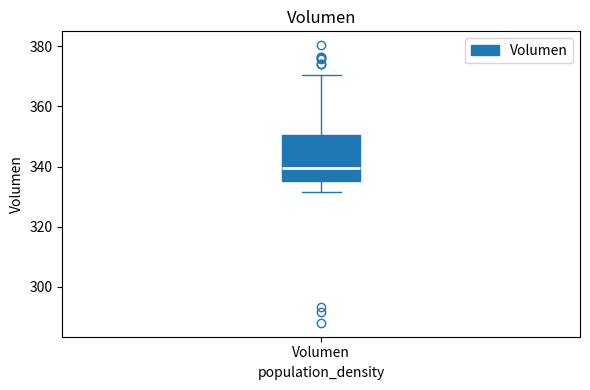

Where does the upper whisker of the box for Volumen end on the y-axis? The values are not printed on the chart, so give them approximately, as read against the axis.

370